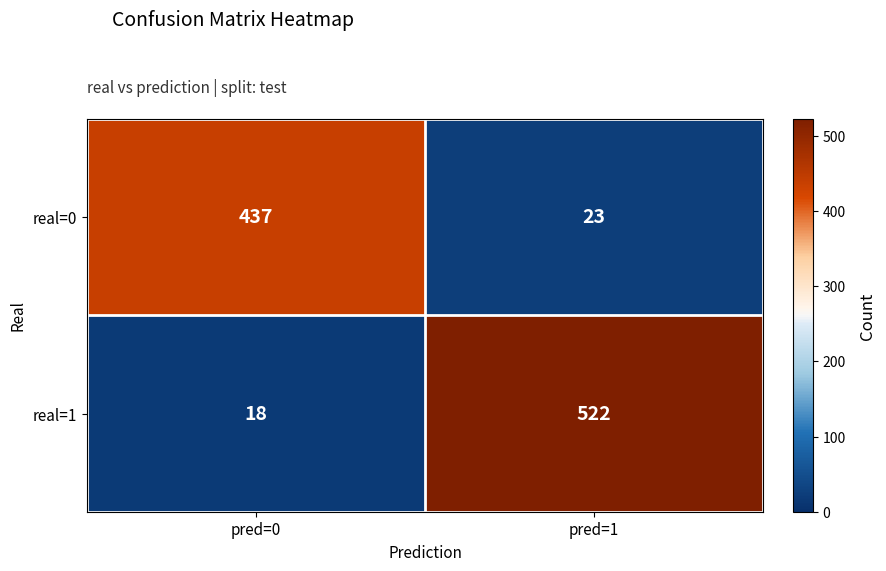

What is the total value across all series at pred=1?

545